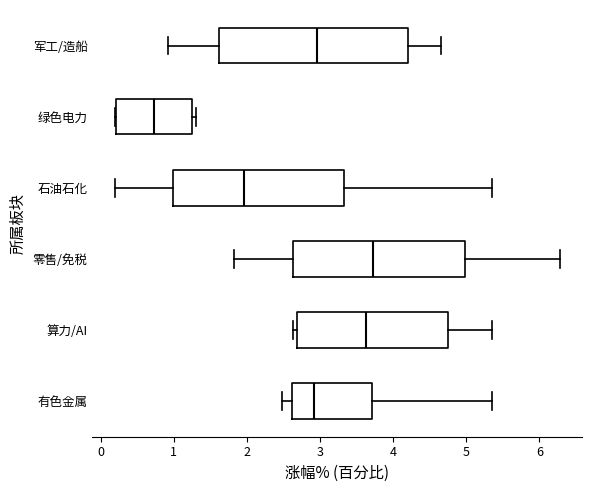

Comparing the boxes themselves (not the whiskers), which one is the widest?

军工/造船